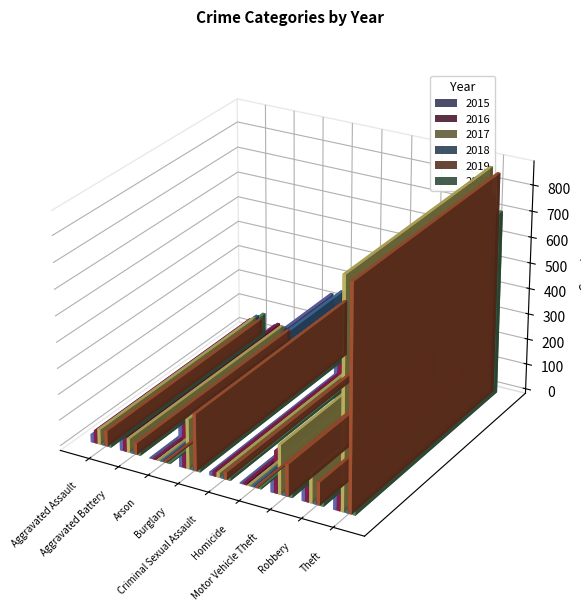

What are all the series names shown in the legend?

2015, 2016, 2017, 2018, 2019, 2020